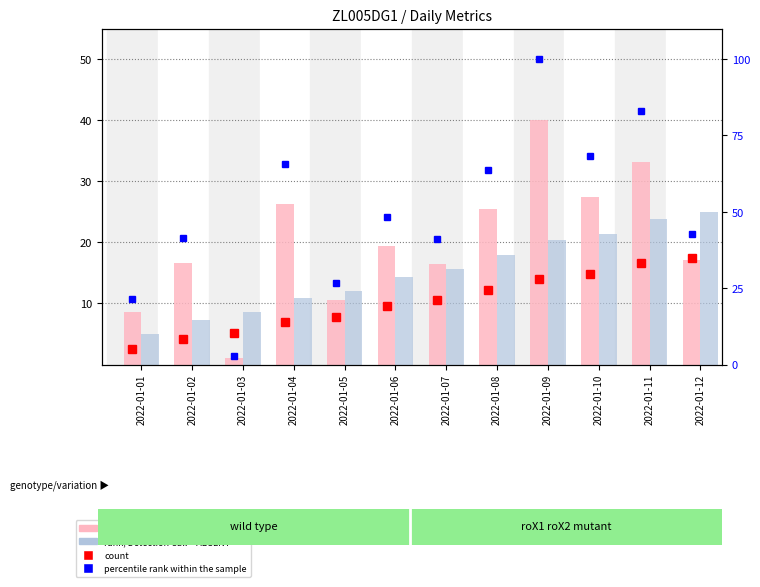

What is the average value of the count series?

10.2